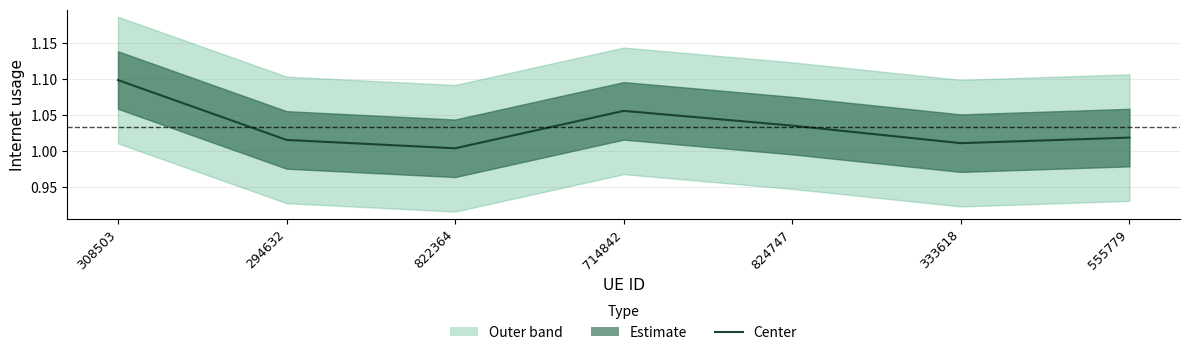

List the labels in order of value, largest first.

308503, 714842, 824747, 555779, 294632, 333618, 822364